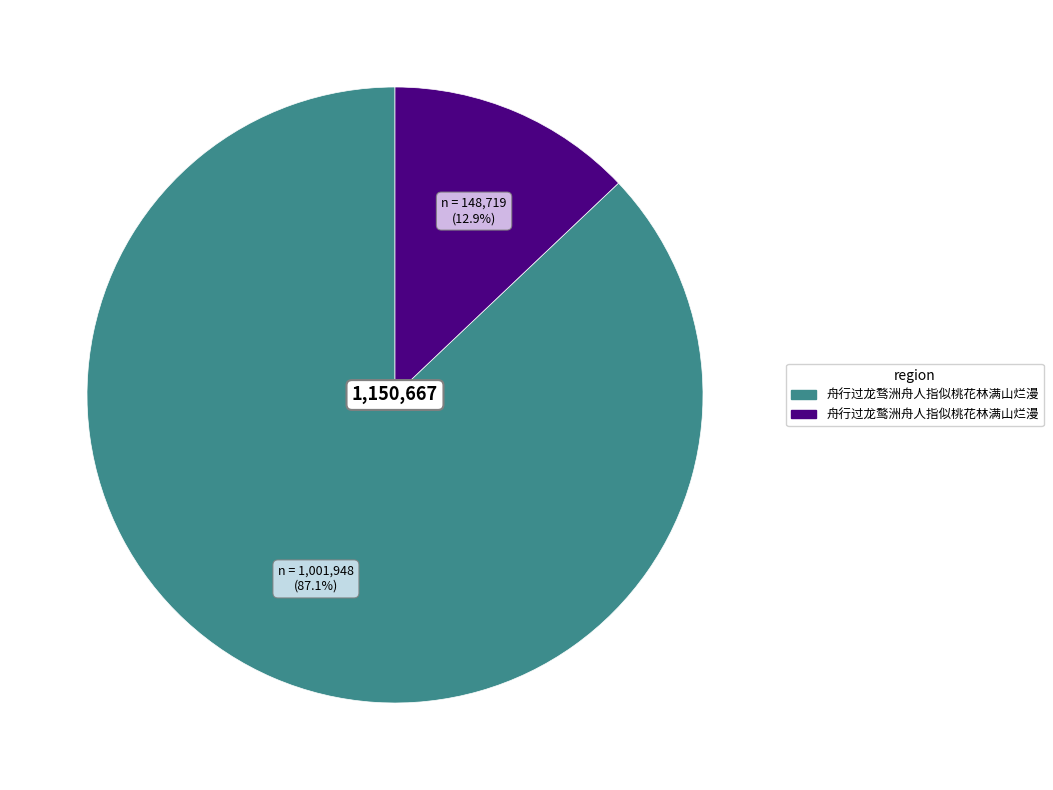

To the nearest percent, what is the average slice percentage?

50%